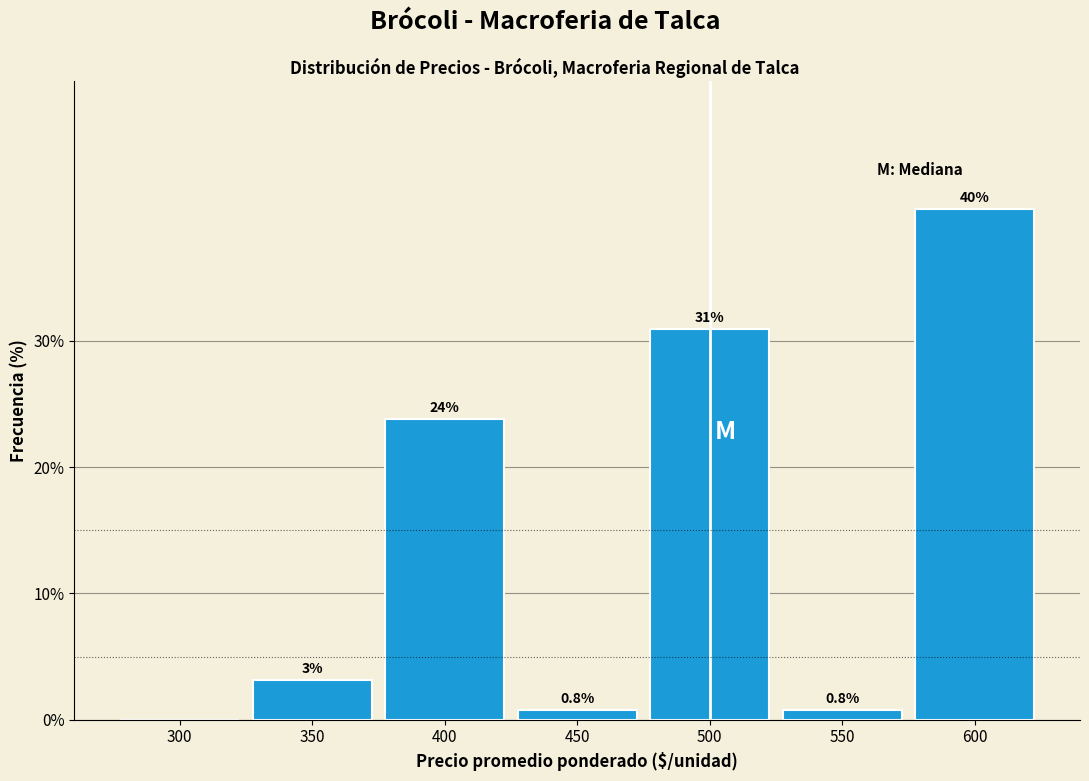

What is the maximum value shown in the chart?

40.5